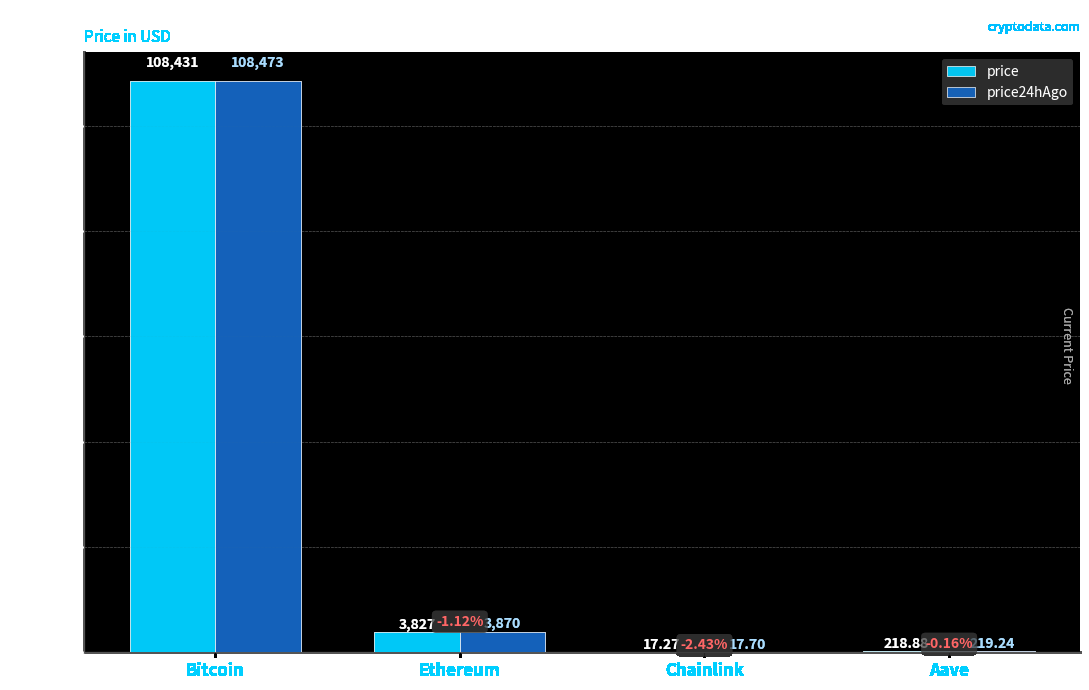

What is the total value across all series at Chainlink?

35.0